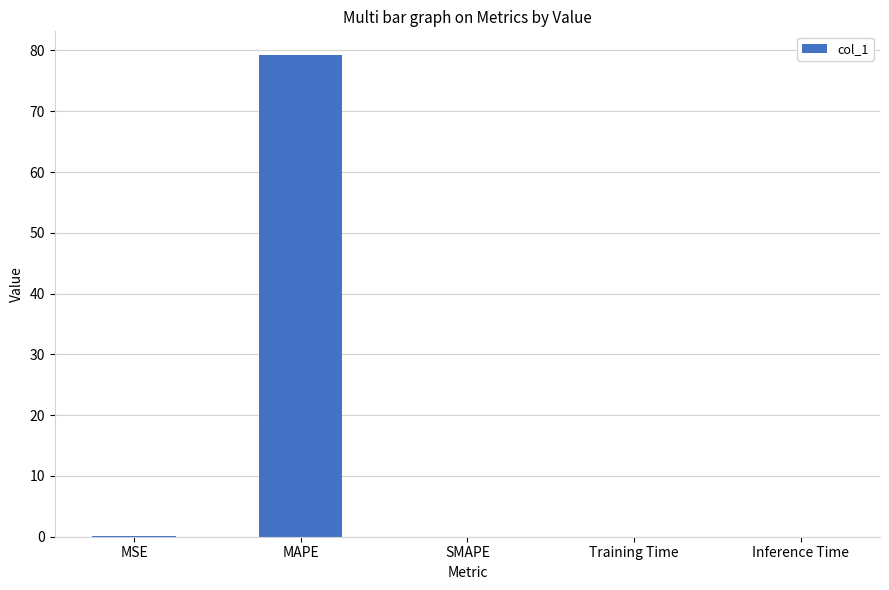

What is the difference between the values at MSE and Inference Time?

0.1